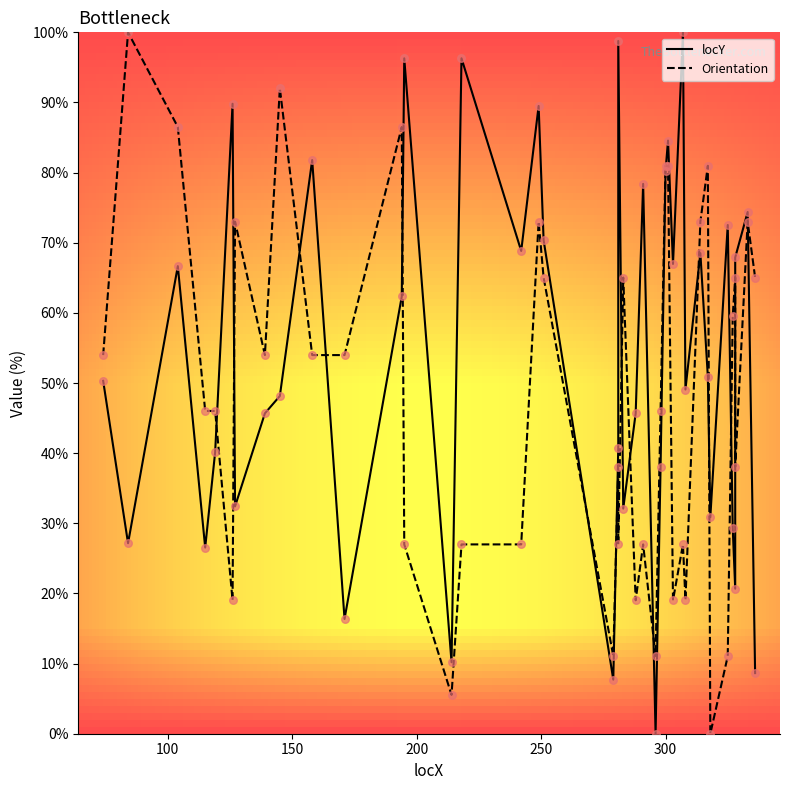

What is the total value across all series at 150?

153.2